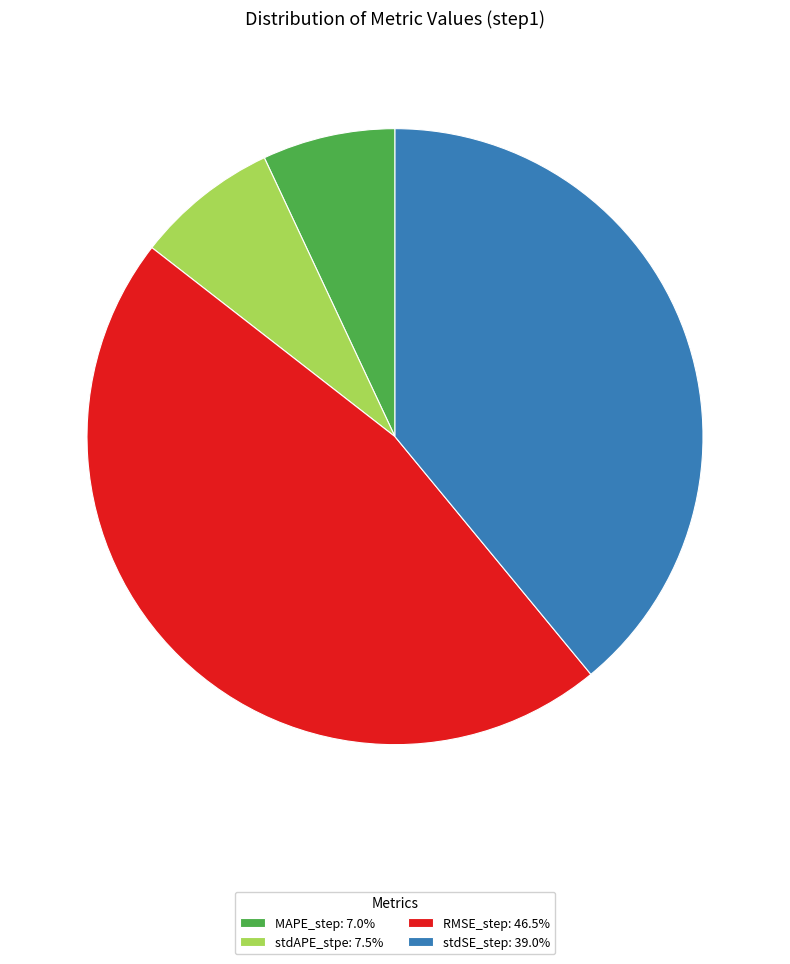

Is stdSE_step: 39.0% the majority of the pie?

No